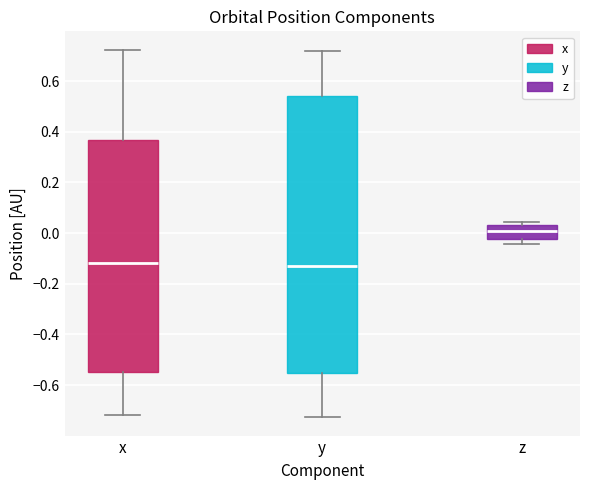

Which box's median line is the highest?

z